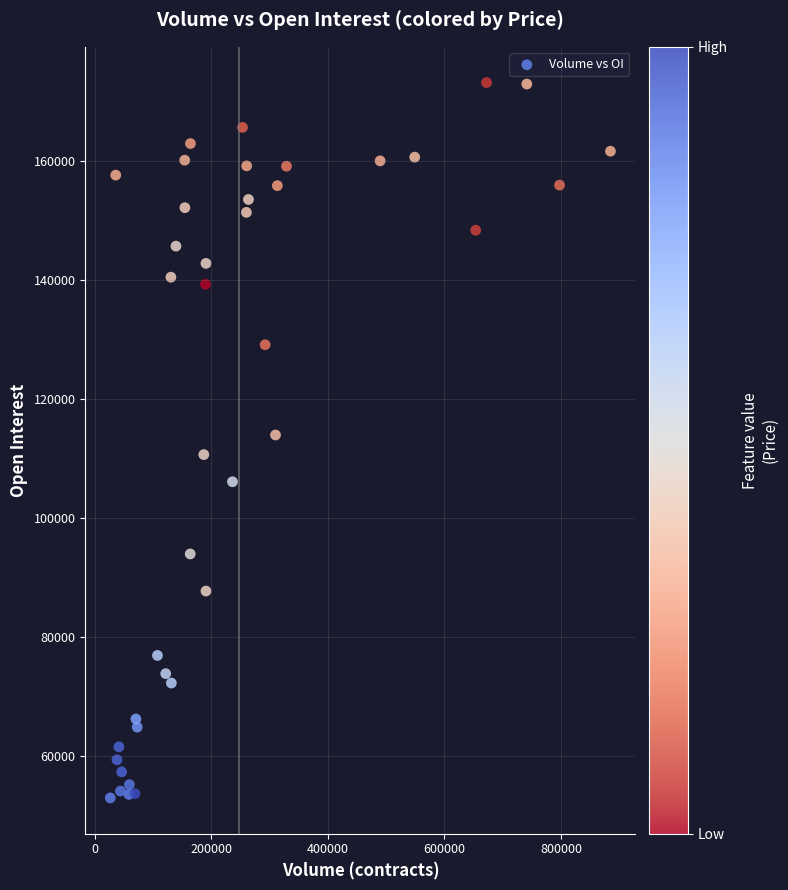

What is the range of X values (max minus min)?

858470.0